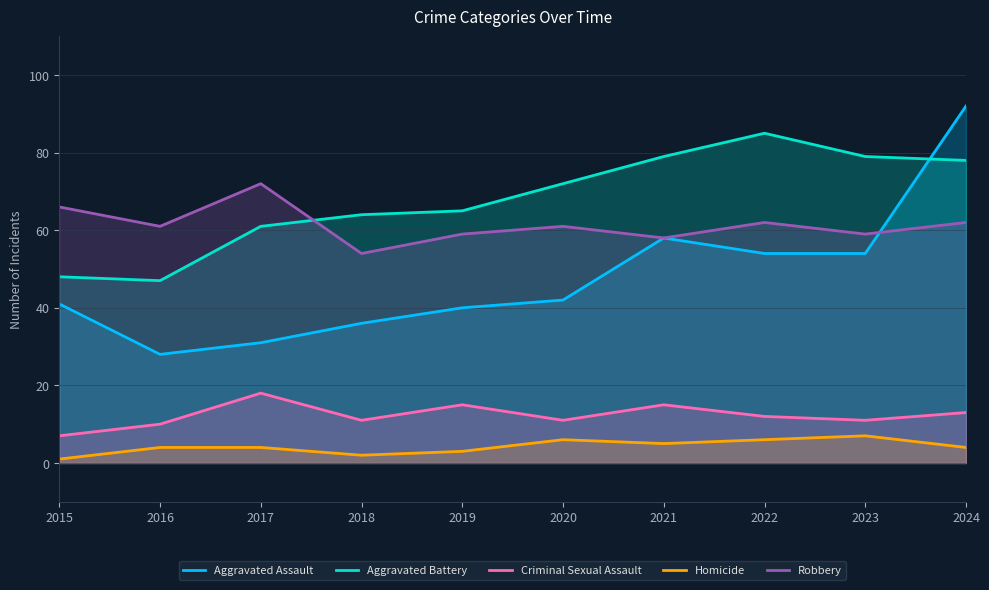

Reading left to right, list all the values displayed in this chart.

Aggravated Assault: 41	28	31	36	40	42	58	54	54	92
Aggravated Battery: 48	47	61	64	65	72	79	85	79	78
Criminal Sexual Assault: 7	10	18	11	15	11	15	12	11	13
Homicide: 1	4	4	2	3	6	5	6	7	4
Robbery: 66	61	72	54	59	61	58	62	59	62